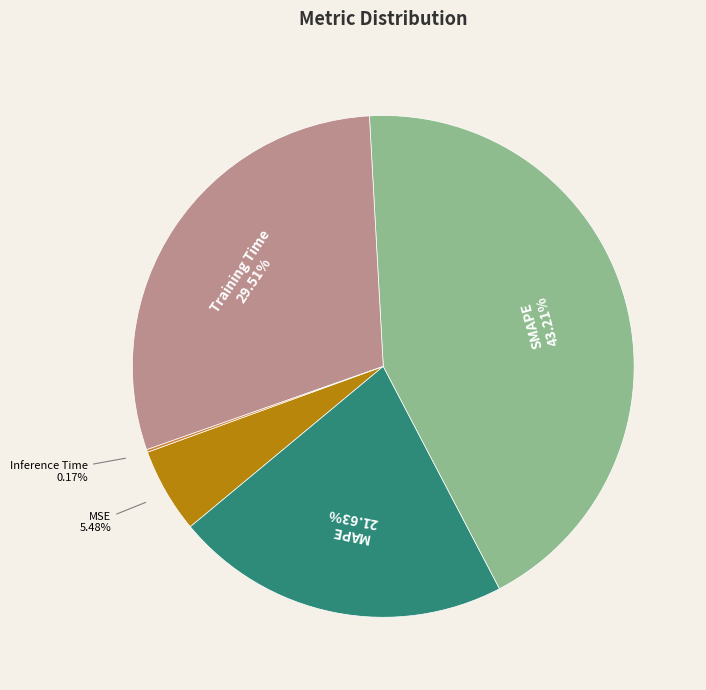

To the nearest percent, what is the combined percentage of MAPE and Training Time?

51%